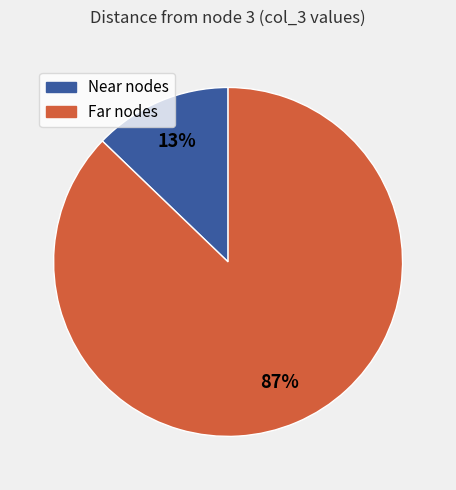

To the nearest percent, what is the average slice percentage?

50%